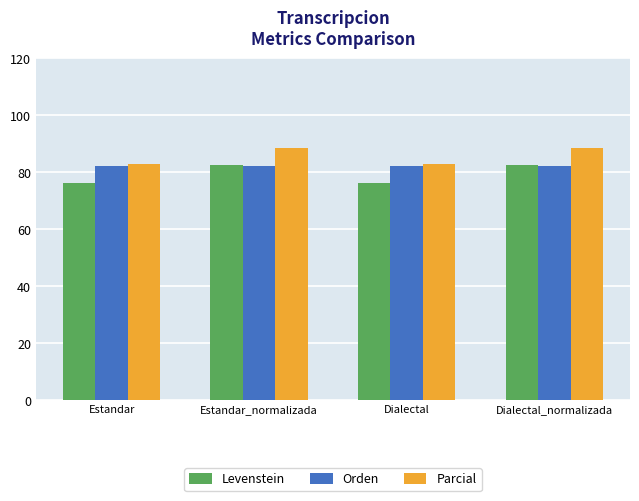

Which series has the widest spread of values?

Levenstein